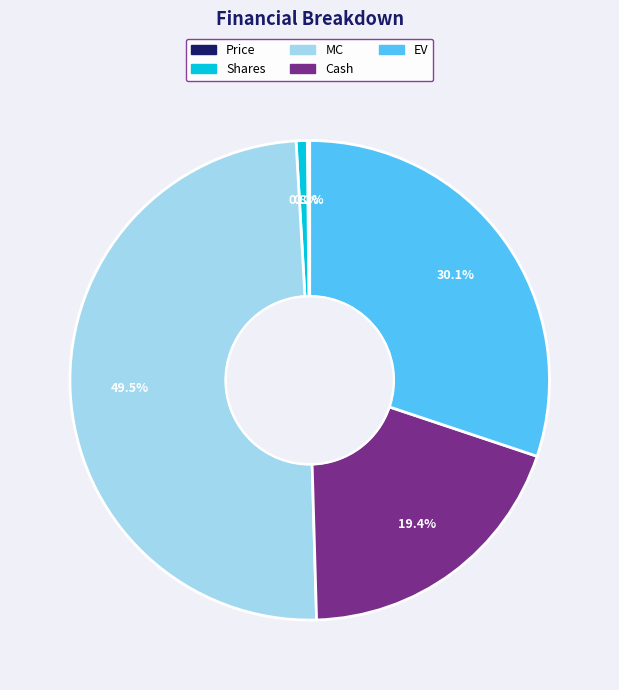

Is there any slice that represents more than half of the pie?

No